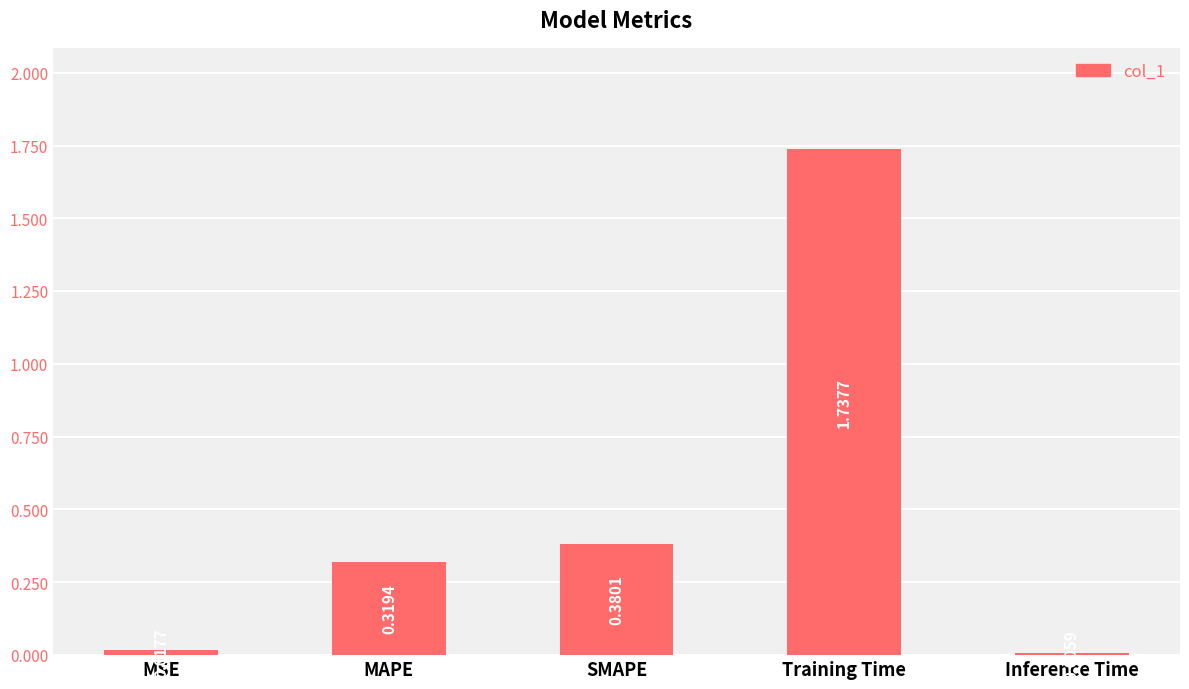

Where is the data nearest to the value 0?

Inference Time